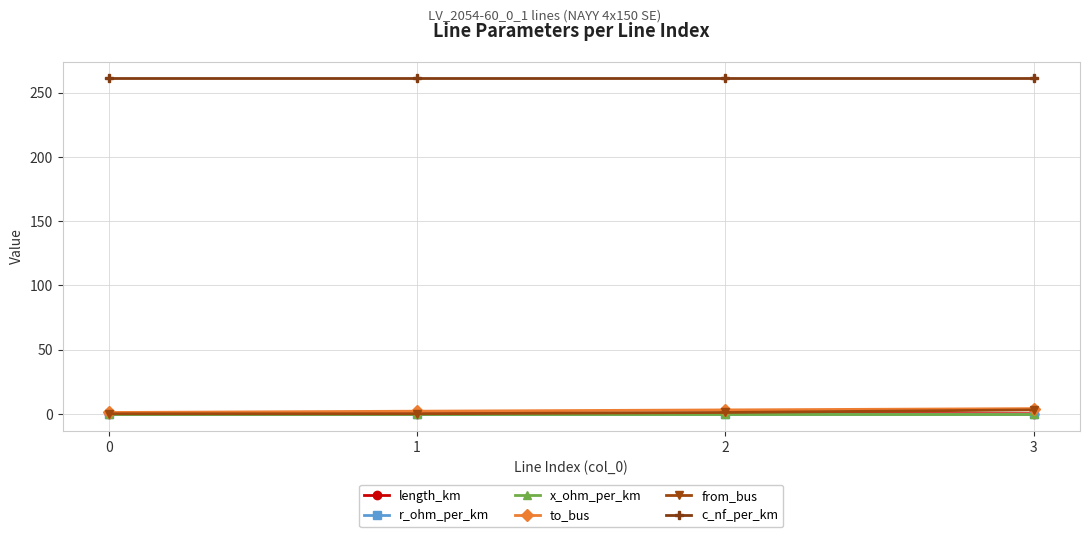

The value of to_bus at 1 is 2.0. True or false?

True